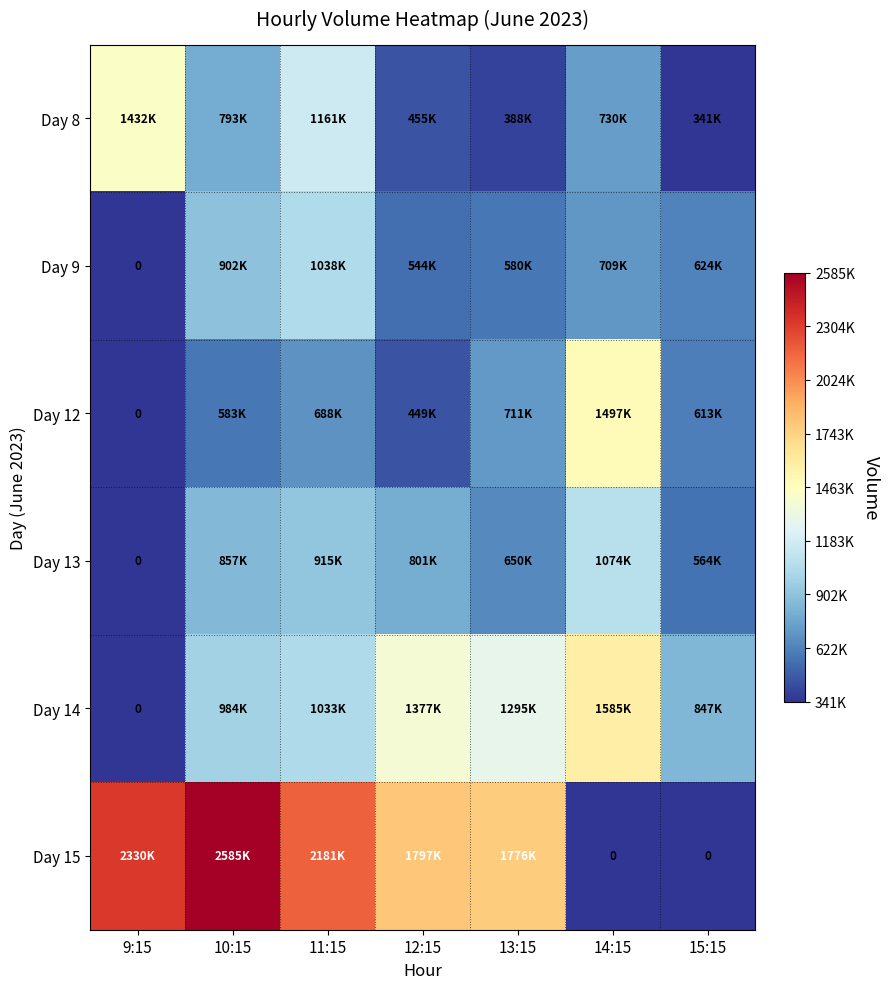

The value of Day 13 at 14:15 is 1074037. True or false?

True